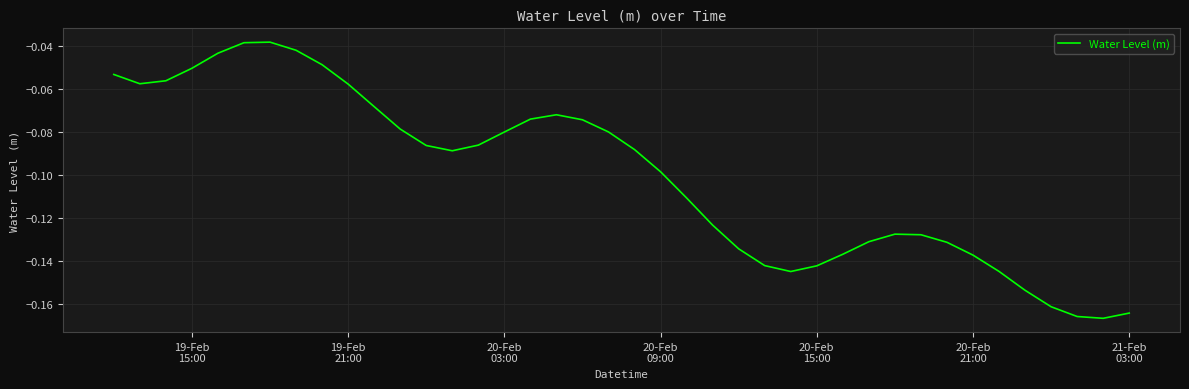

What is the difference between the maximum and minimum values?

0.1